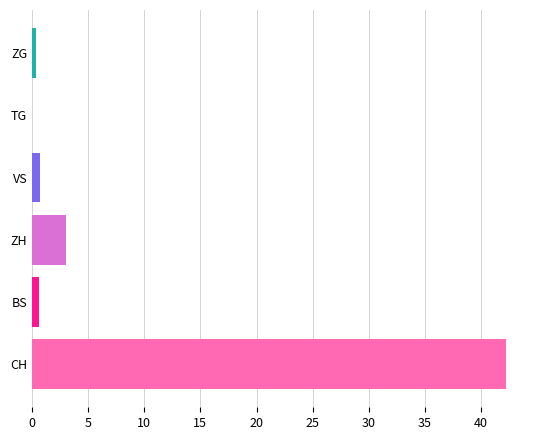

Which label corresponds to the largest value in the chart?

CH